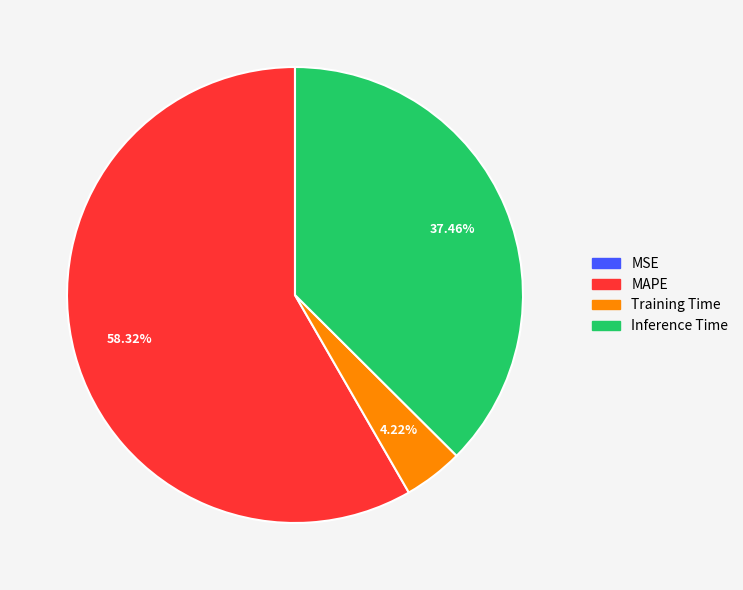

Is there any slice that represents more than half of the pie?

Yes